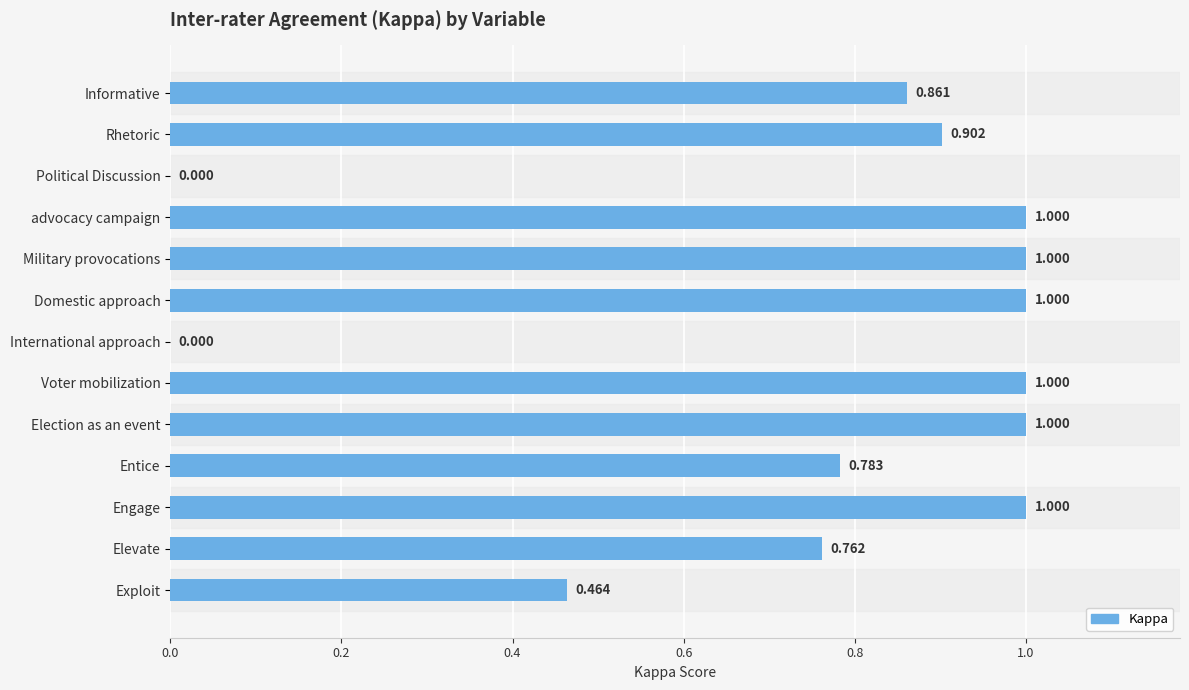

Which has a higher value, Exploit or Domestic approach?

Domestic approach